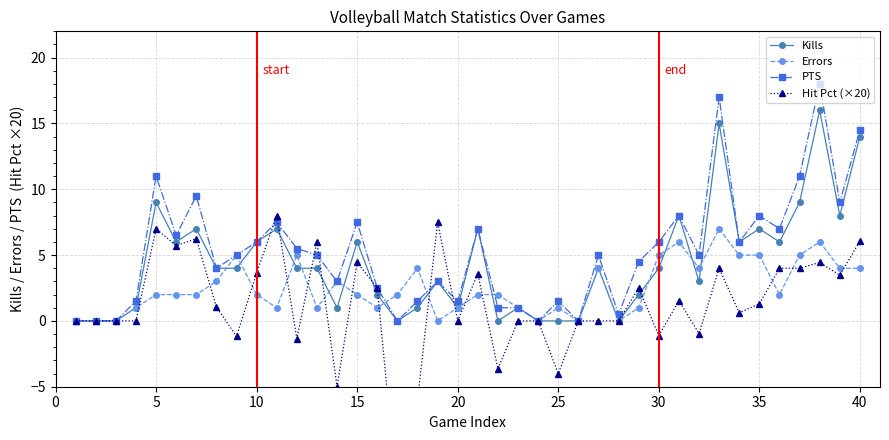

What value does the Kills series have at 10?

6.0